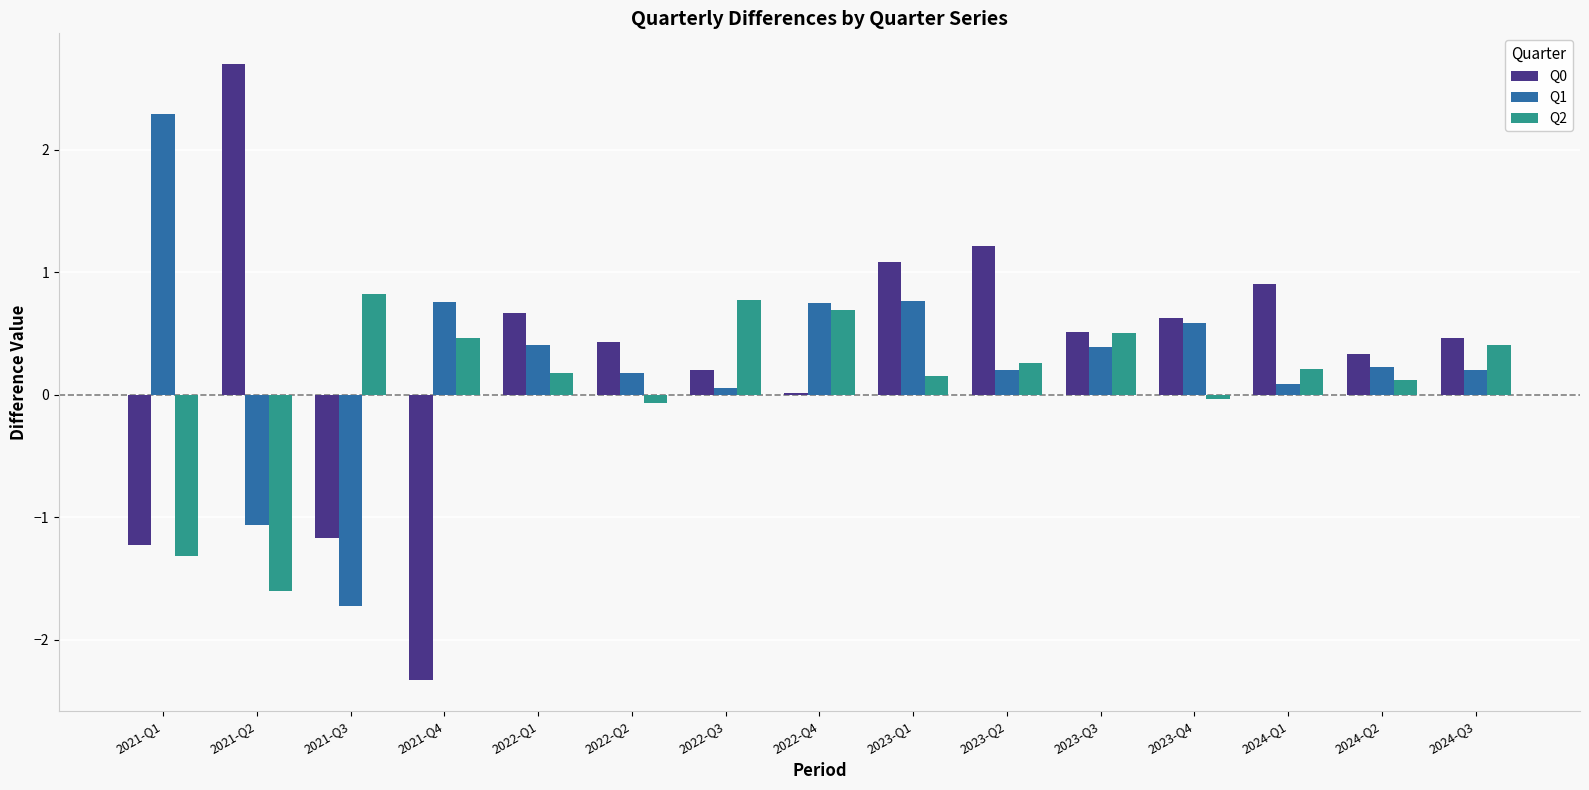

What is the maximum value for Q1?

2.3